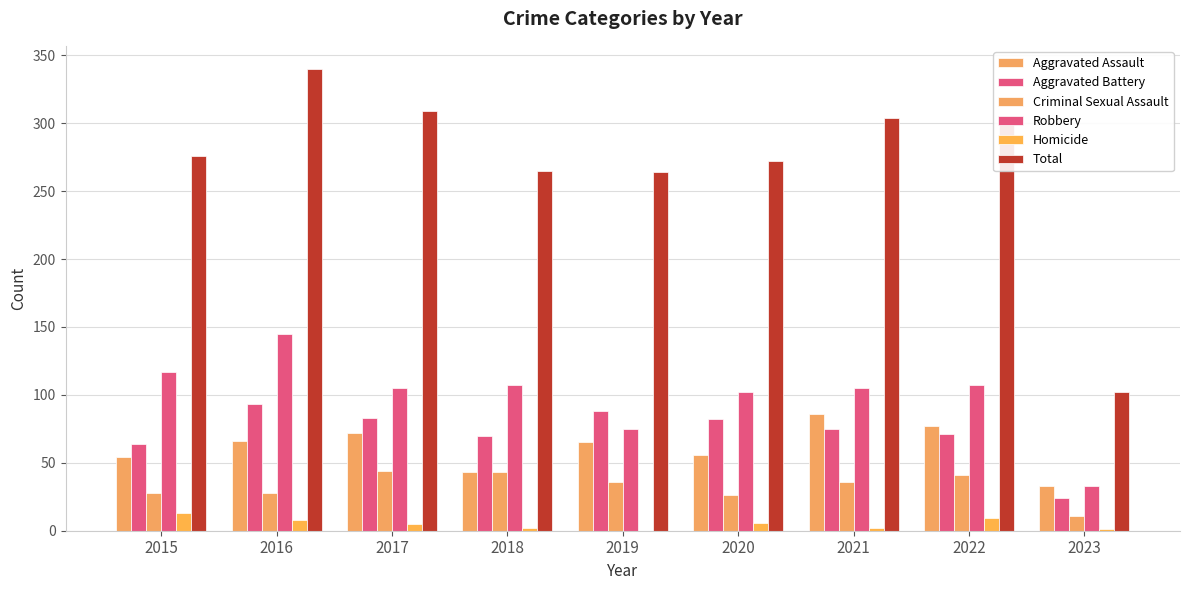

What value does the Criminal Sexual Assault series have at 2021, to the nearest 5?

35